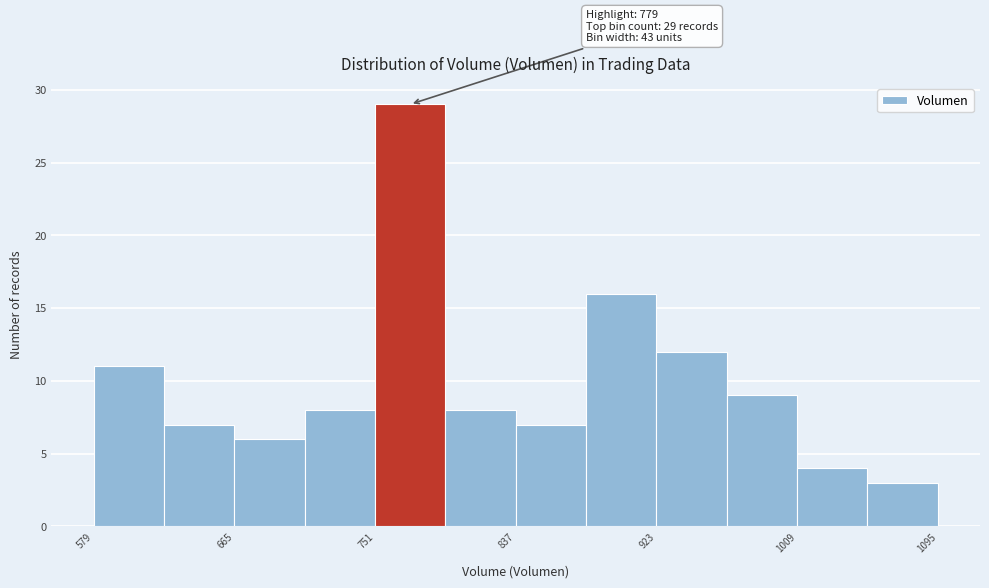

Over which range of the x-axis is the bar tallest?

750 to 790